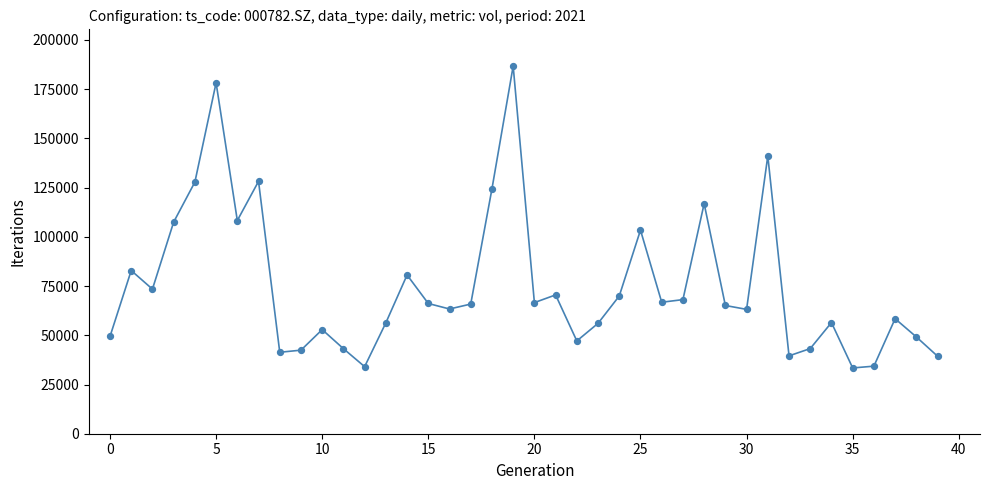

What is the range of Y values (max minus min)?

153310.8